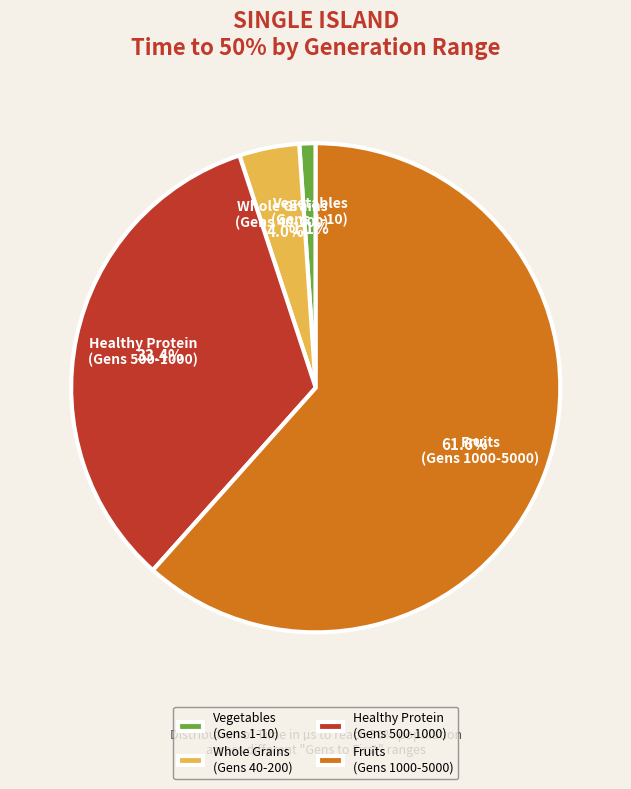

Between Whole Grains (Gens 40-200) and Fruits (Gens 1000-5000), which is larger?

Fruits (Gens 1000-5000)